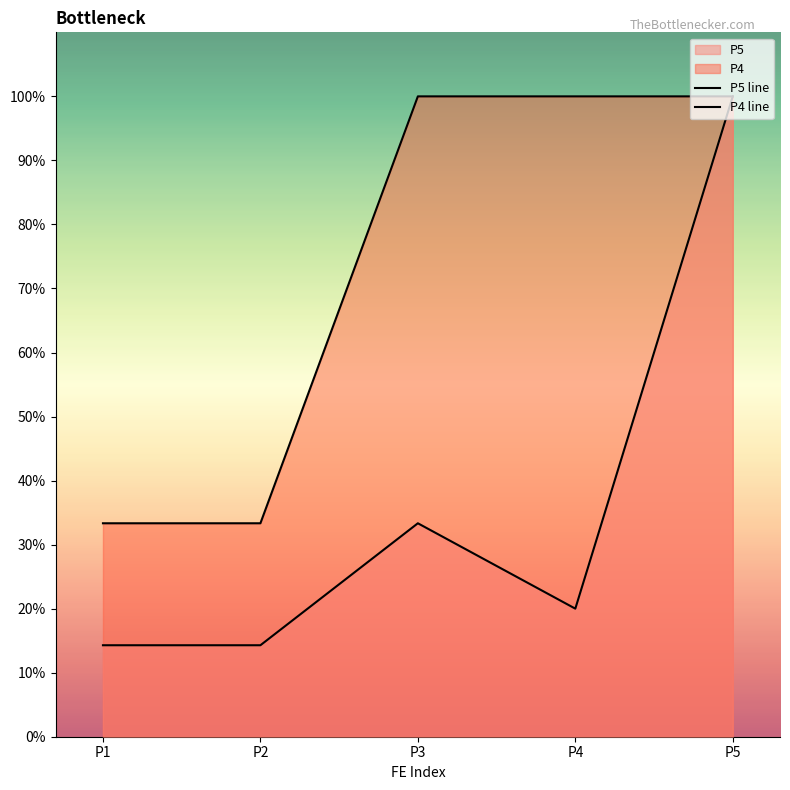

True or false: P5 line and P4 line cross at least once.

False